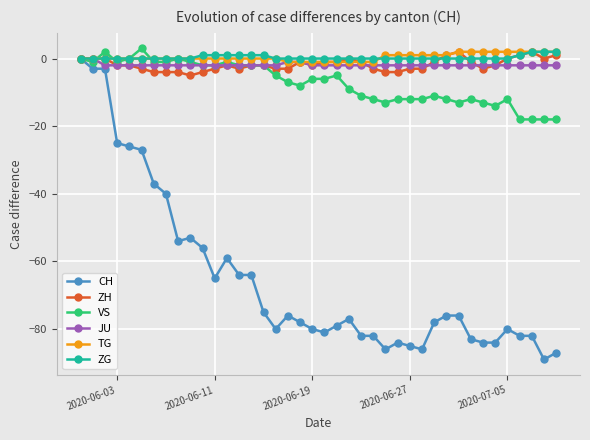

Which series has the largest range (max minus min)?

CH